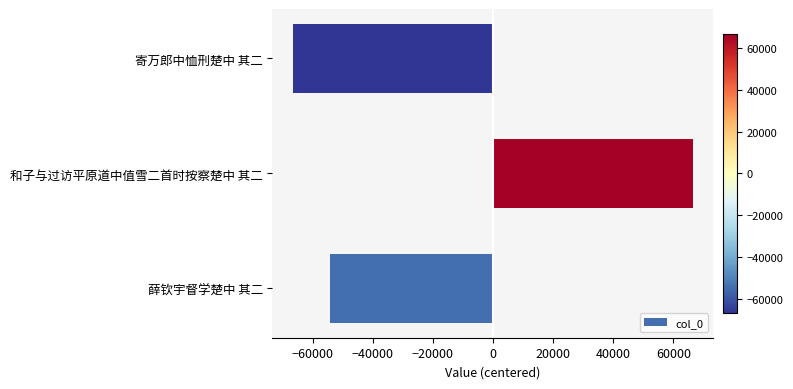

Read the value at 和子与过访平原道中值雪二首时按察楚中 其二.

66666